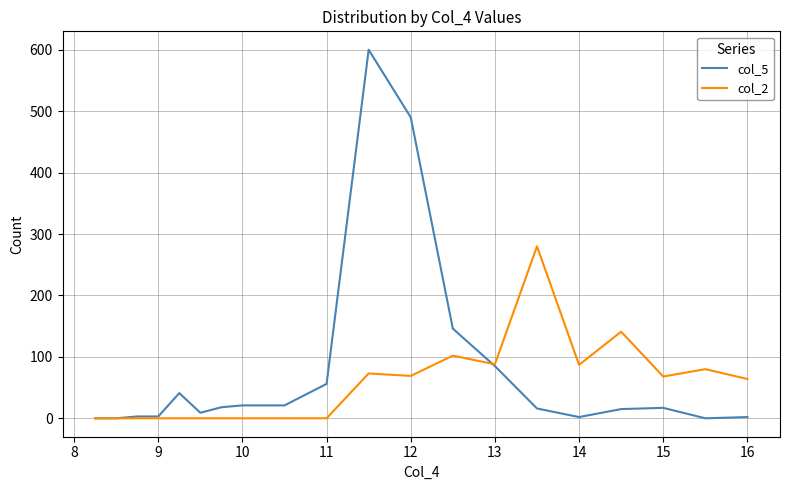

Rank the series by their maximum value, from lowest to highest.

col_2, col_5